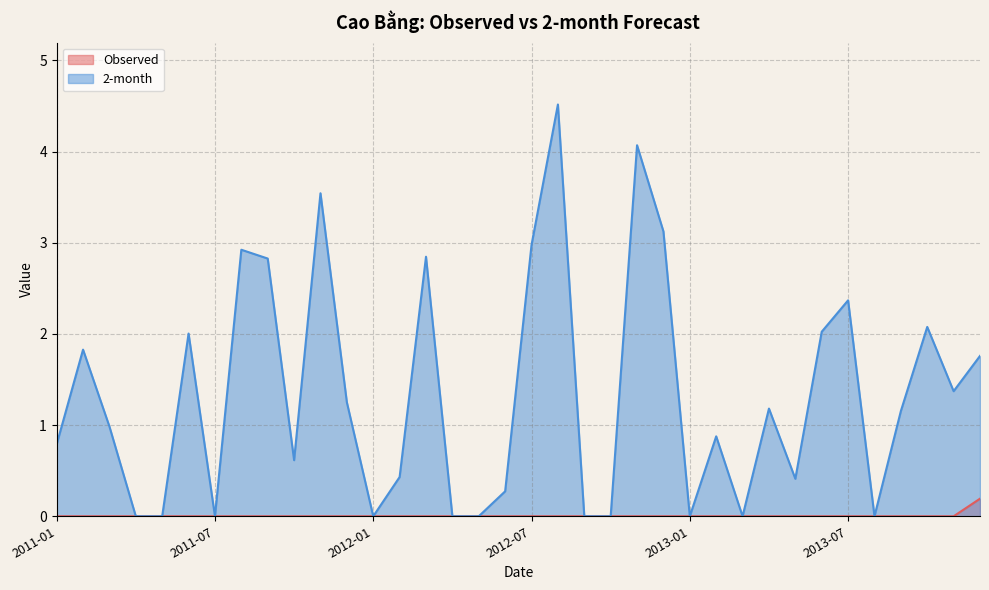

How many lines are shown in the chart?

2